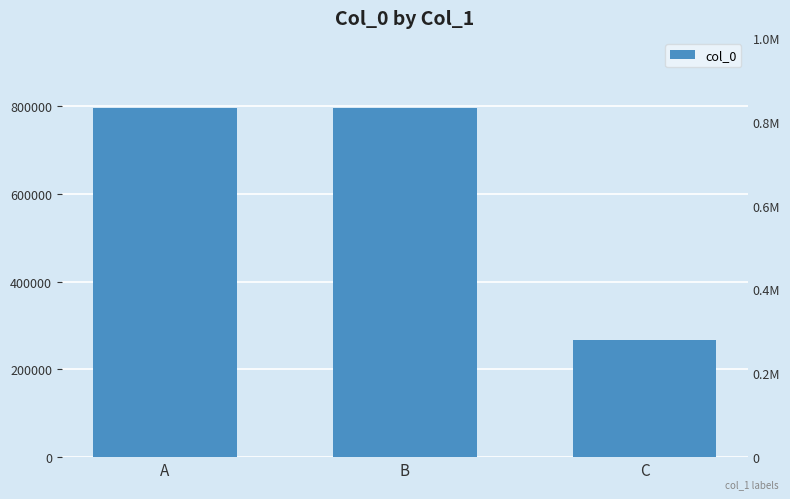

The chart shows a value of 796777 at B. True or false?

True